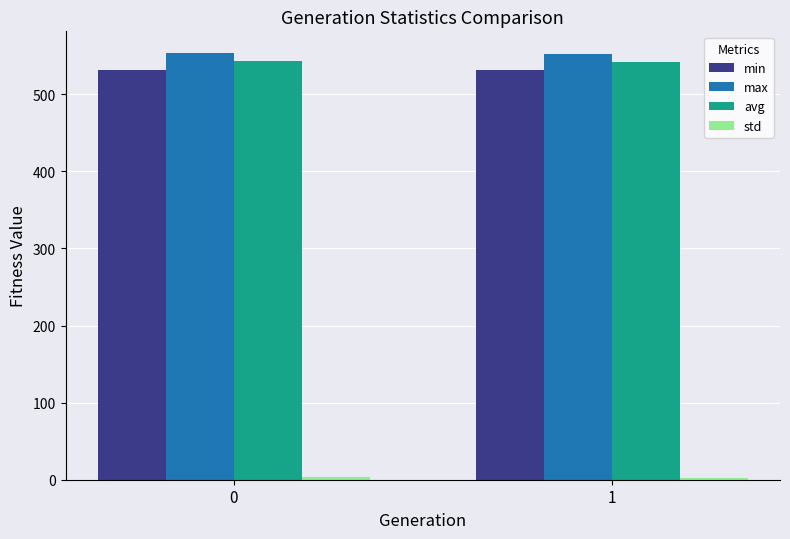

What is the maximum value for min?

532.0